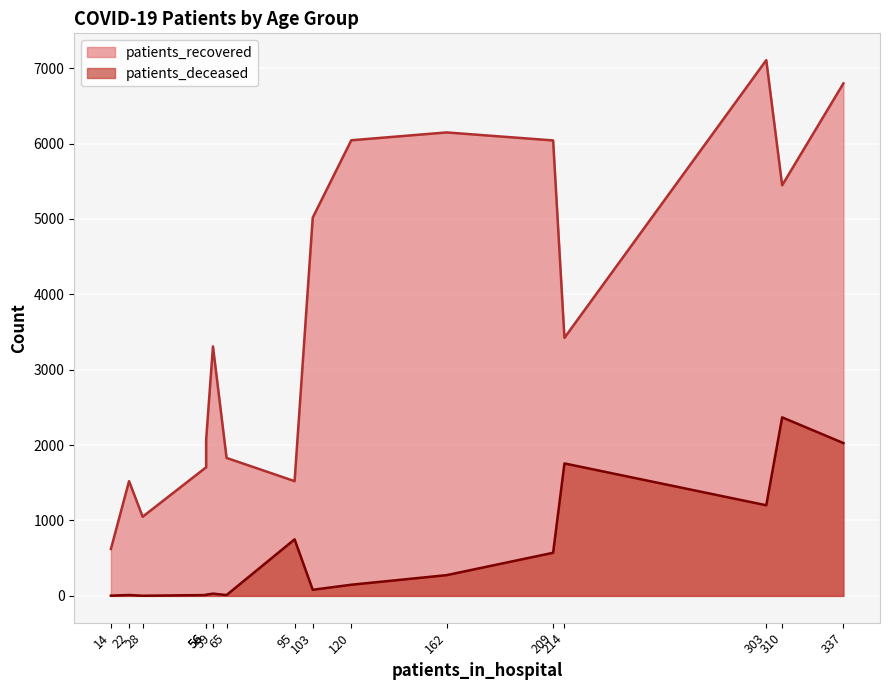

True or false: patients_deceased and patients_recovered cross at least once.

False